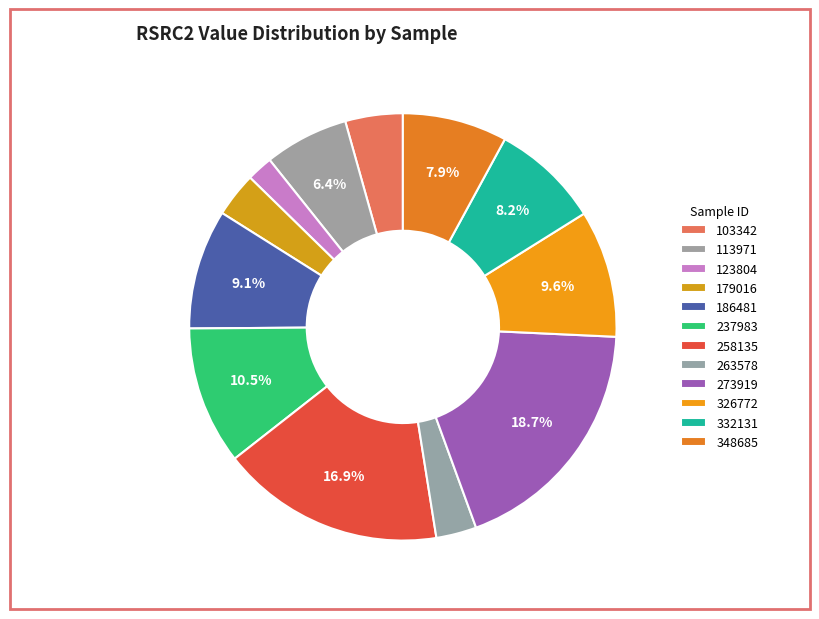

How many slices are in this pie chart?

12